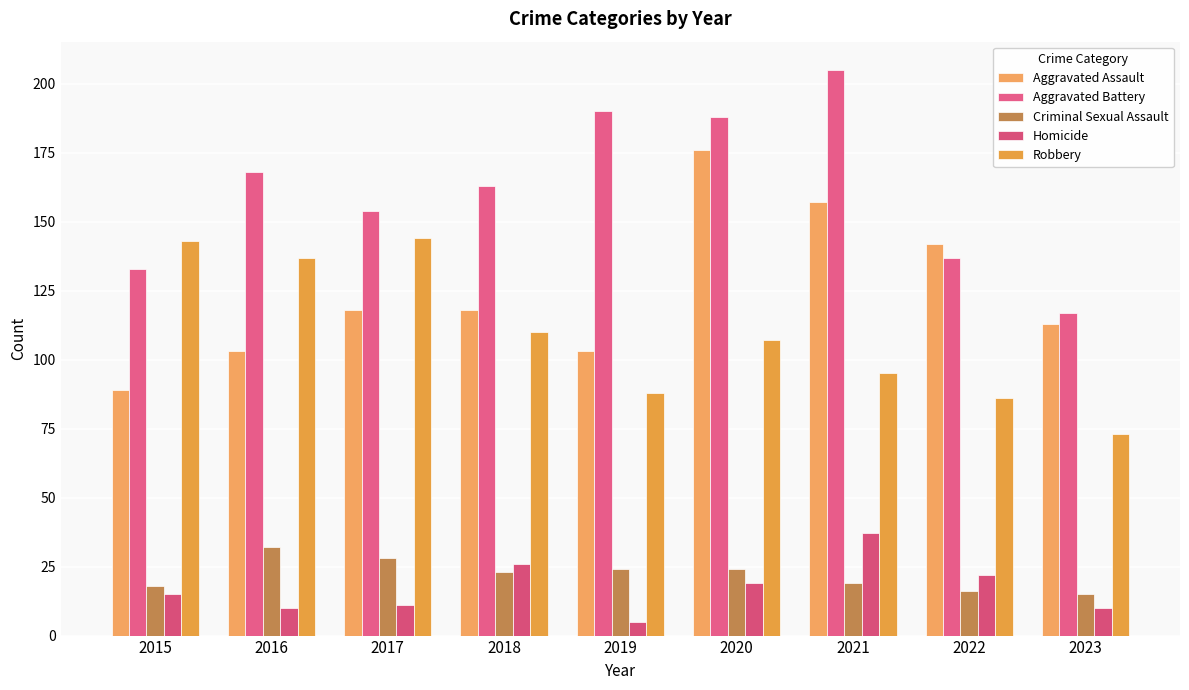

How many bars are there in each group?

5